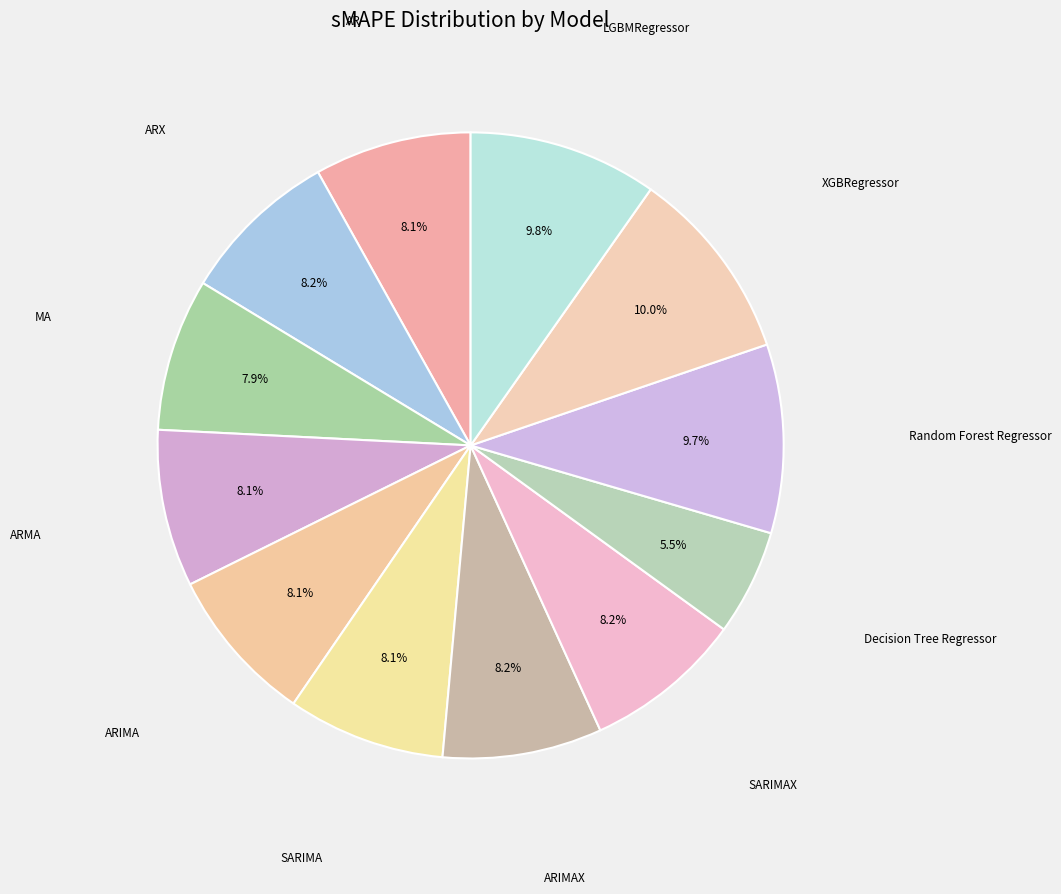

How many slices are in this pie chart?

12